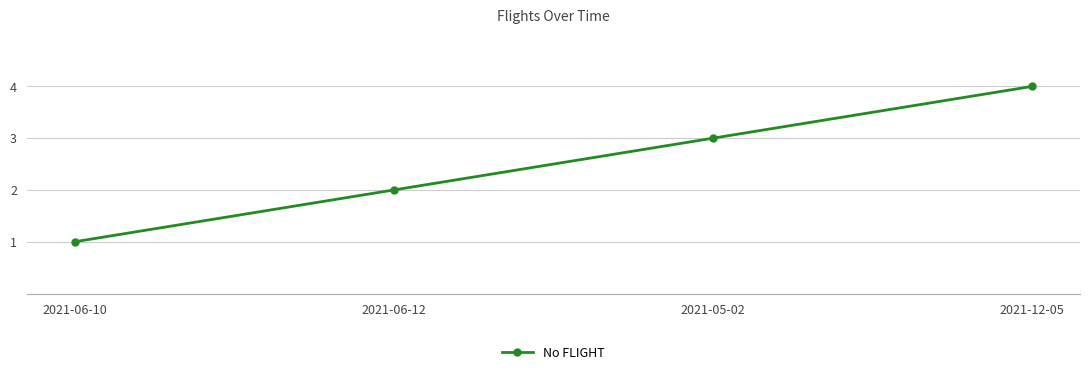

Reading left to right, list all the values displayed in this chart.

1	2	3	4